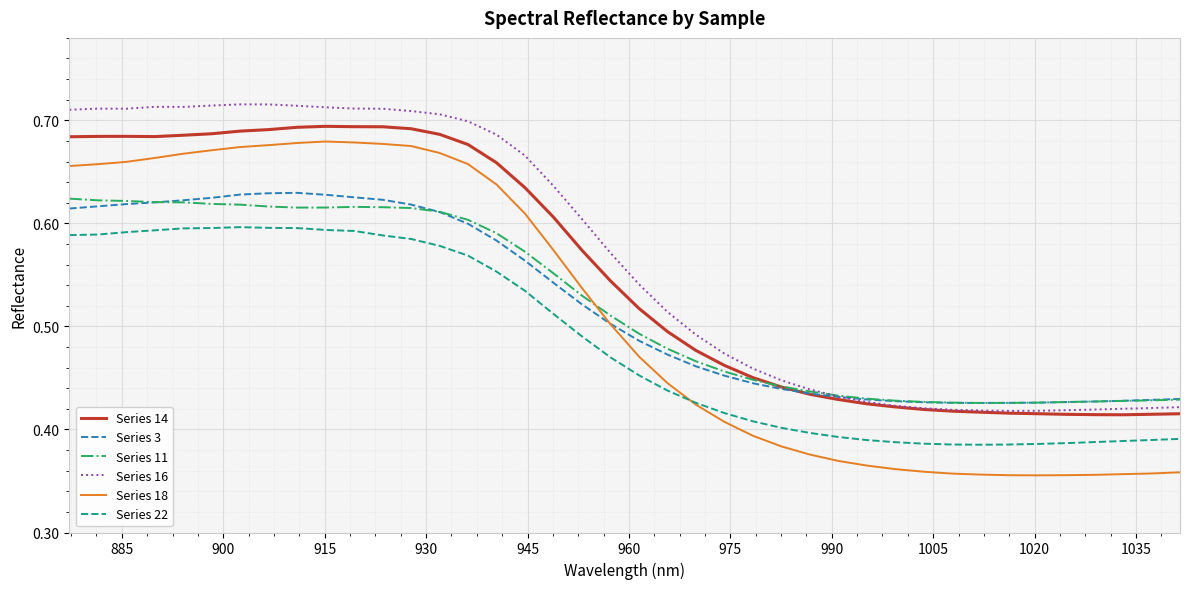

True or false: Series 14 and Series 18 intersect in this chart.

False